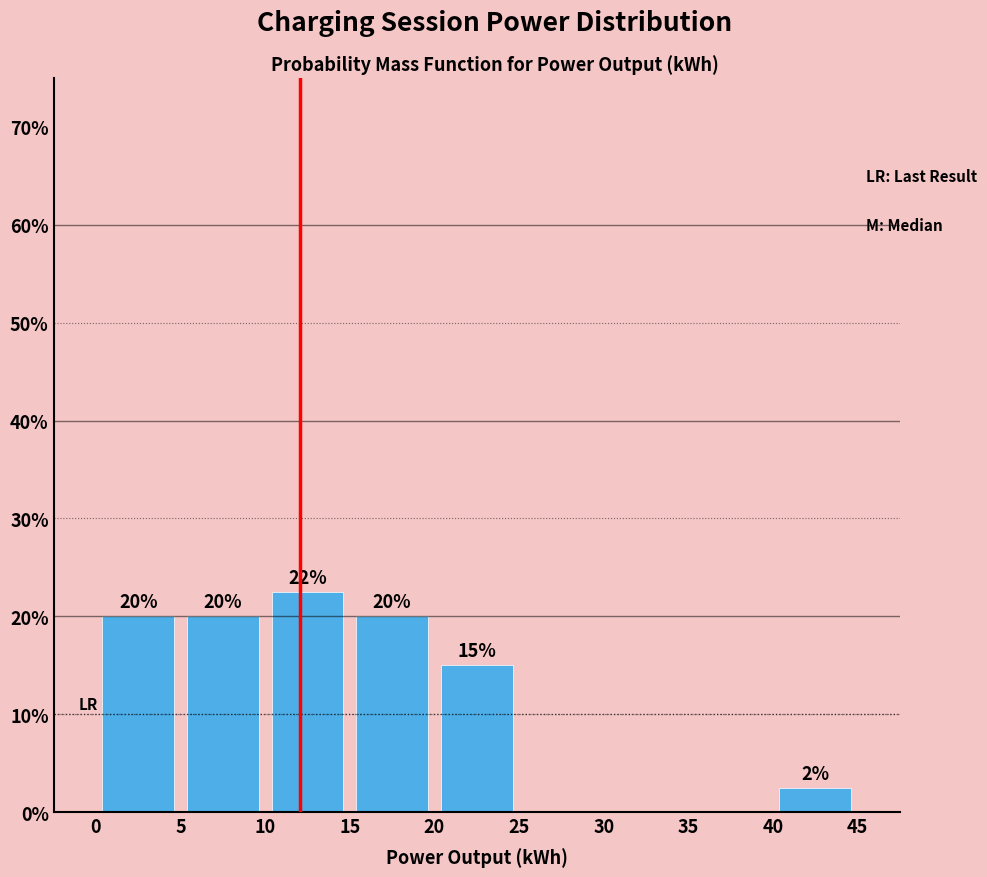

Over which range of the x-axis is the bar tallest?

10 to 15